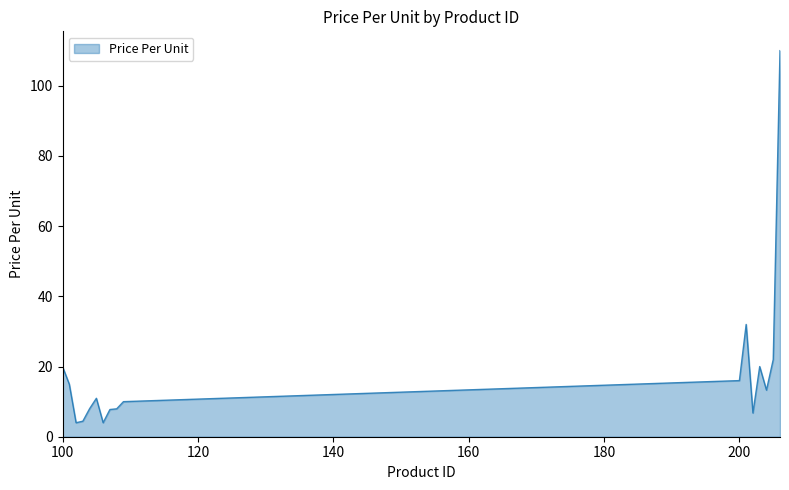

Does the chart display data point markers on the line(s)?

No